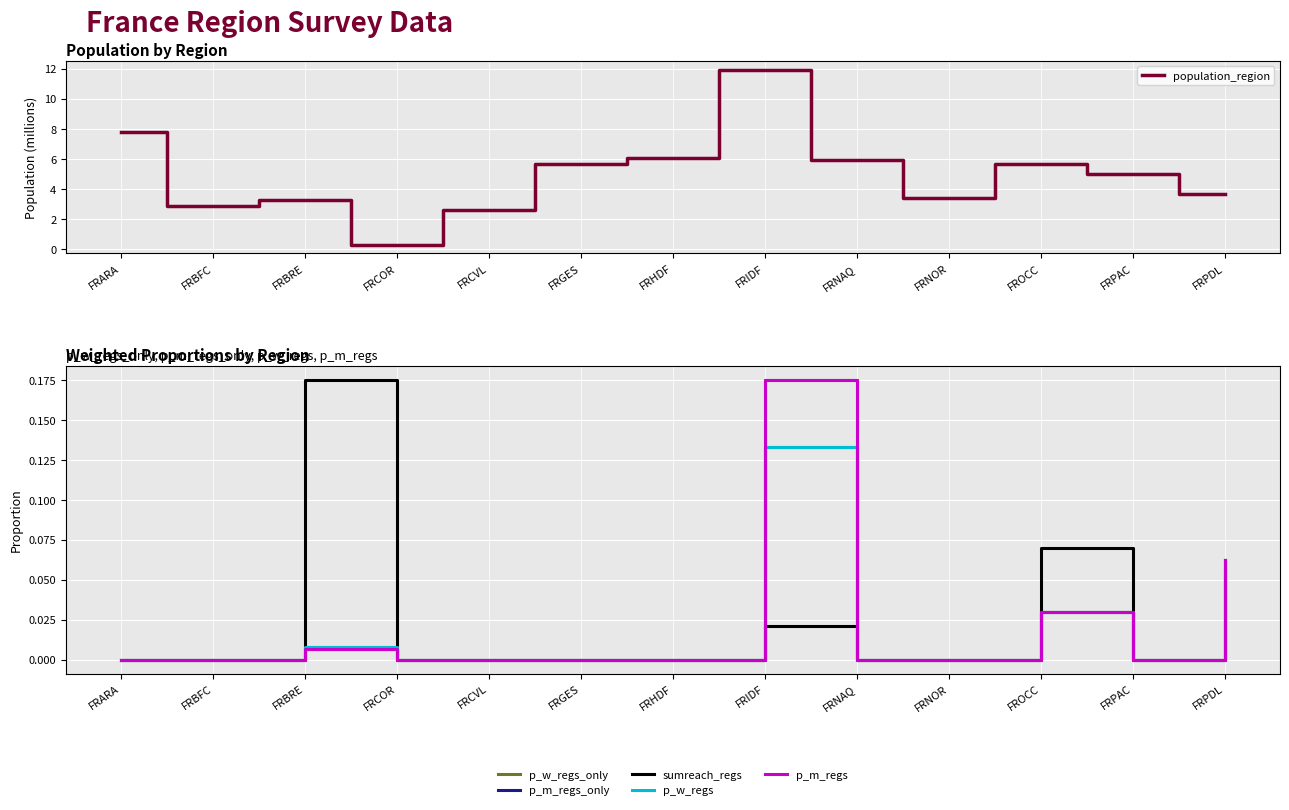

What is the highest value of the p_m_regs_only series?

0.2